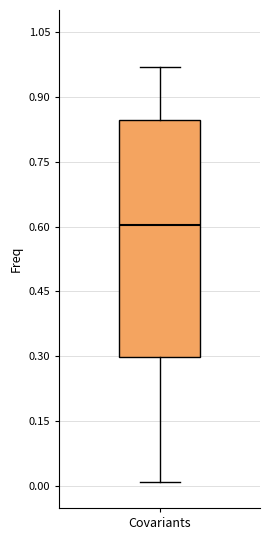

Transcribe this box plot: give where the median line is, the range the box spans, and where the two whiskers end, as read against the y-axis. The values are not printed on the chart, so give them approximately, as read against the axis.

median 0.60, box 0.30 to 0.84, whiskers 0.00 to 0.96